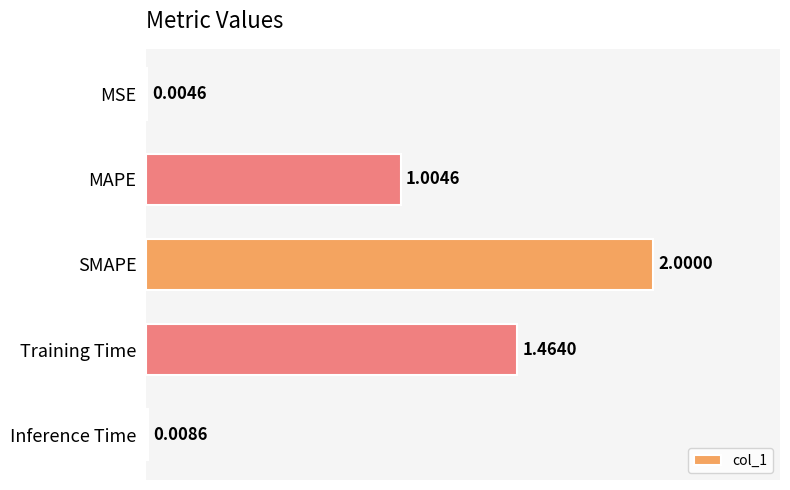

Are the bars horizontal?

Yes